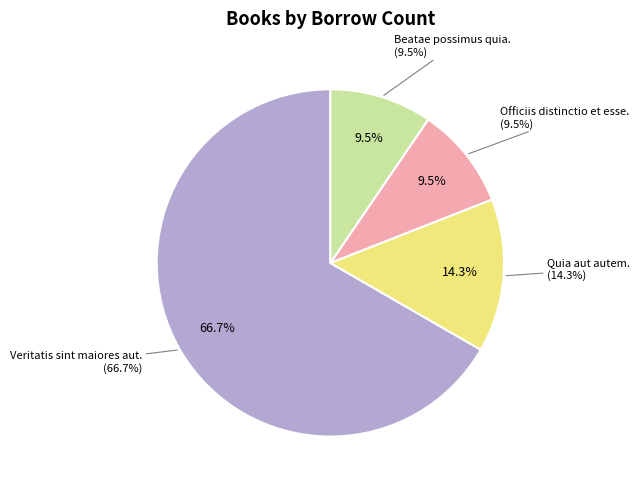

To the nearest percent, what percentage of the pie is Beatae possimus quia.?

10%